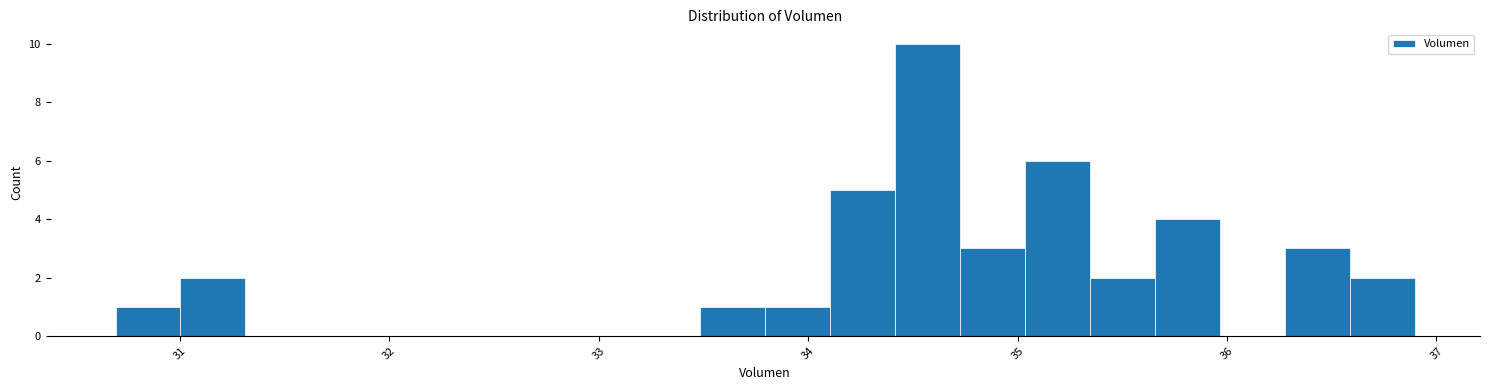

Read against the x-axis, roughly where is the centre of the tallest bar?

34.6